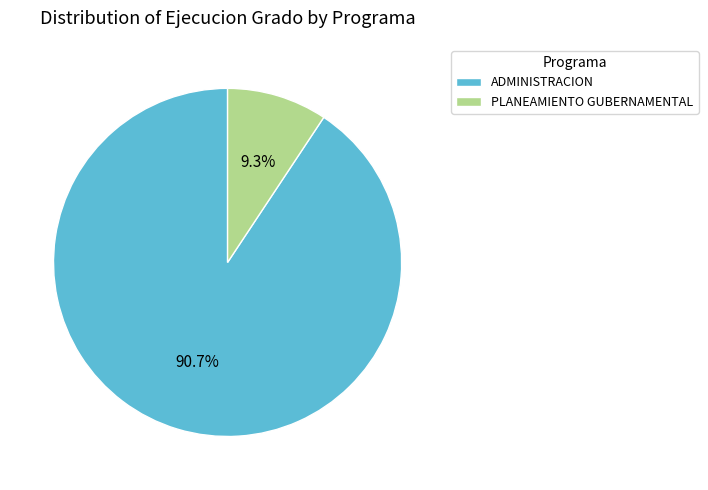

Between PLANEAMIENTO GUBERNAMENTAL and ADMINISTRACION, which is larger?

ADMINISTRACION